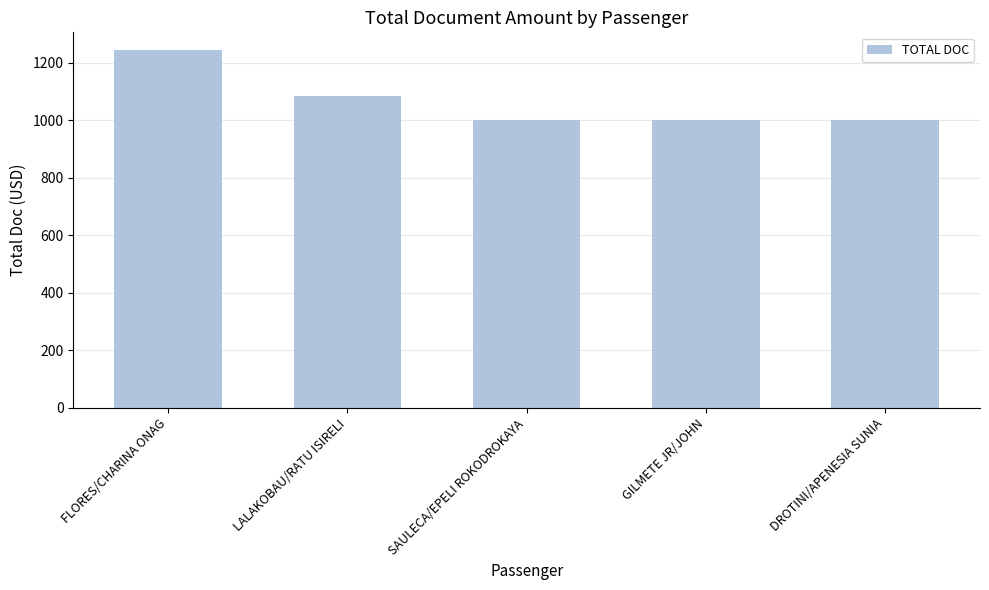

Which category has the highest value across all series?

FLORES/CHARINA ONAG